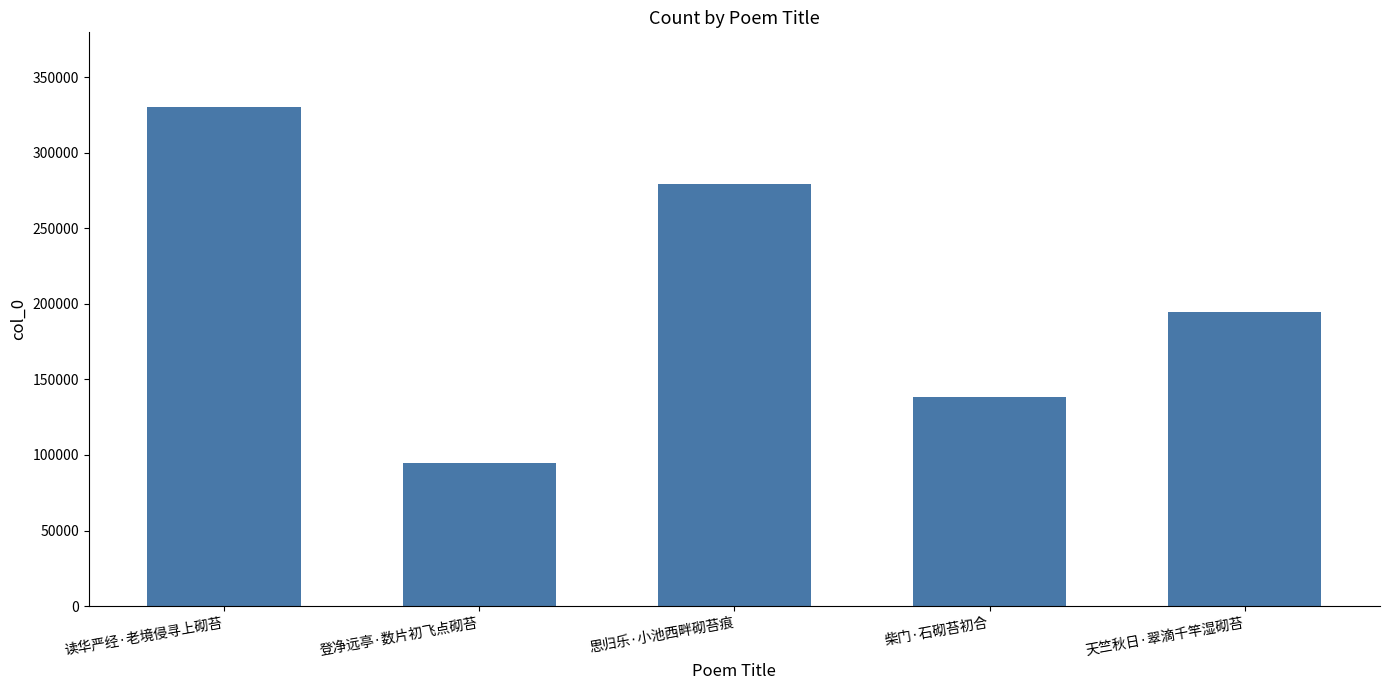

Rank the categories by value from lowest to highest.

登净远亭·数片初飞点砌苔, 柴门·石砌苔初合, 天竺秋日·翠滴千竿湿砌苔, 思归乐·小池西畔砌苔痕, 读华严经·老境侵寻上砌苔